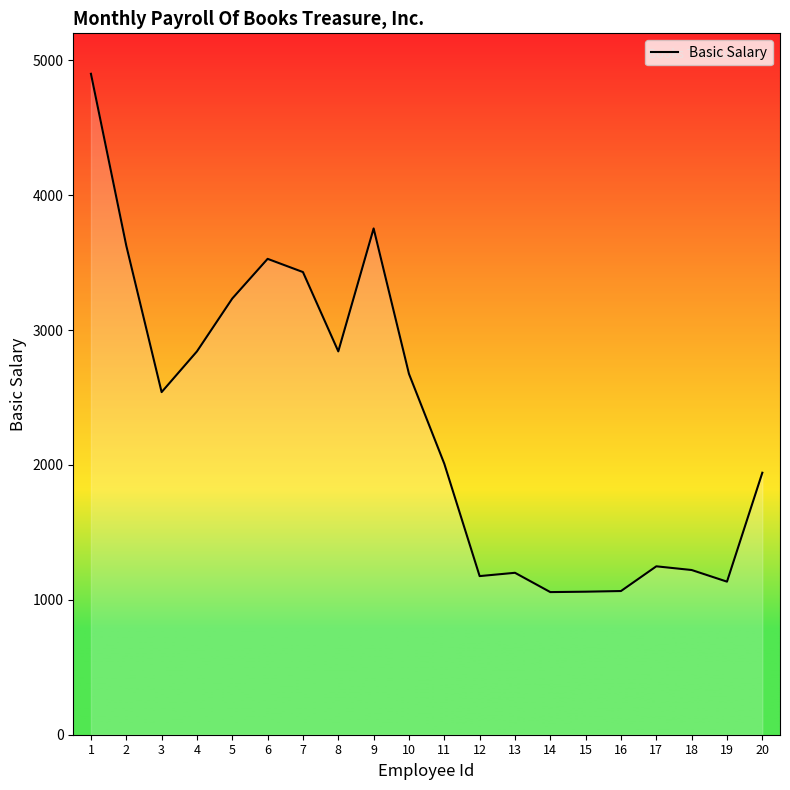

What is the change in value from 2 to 16?

-2560.7